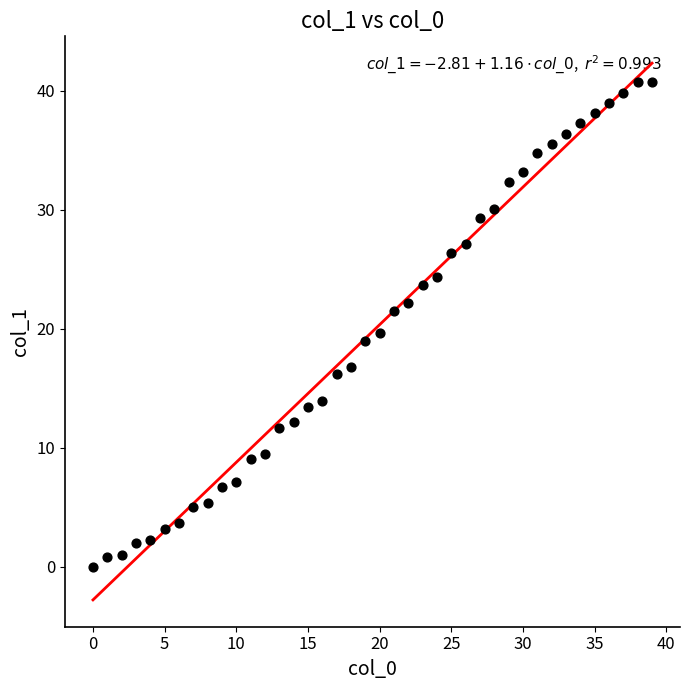

What is the range of Y values (max minus min)?

40.7